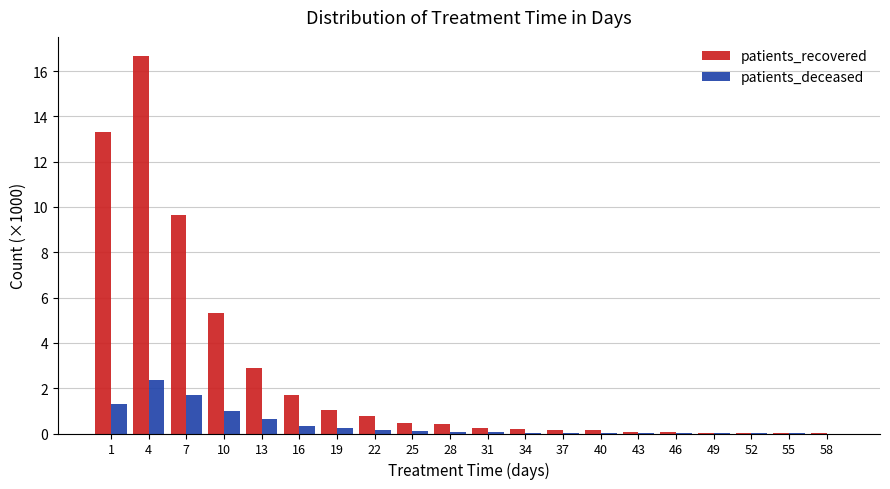

Between 1 and 58, which series saw the biggest shift?

patients_recovered